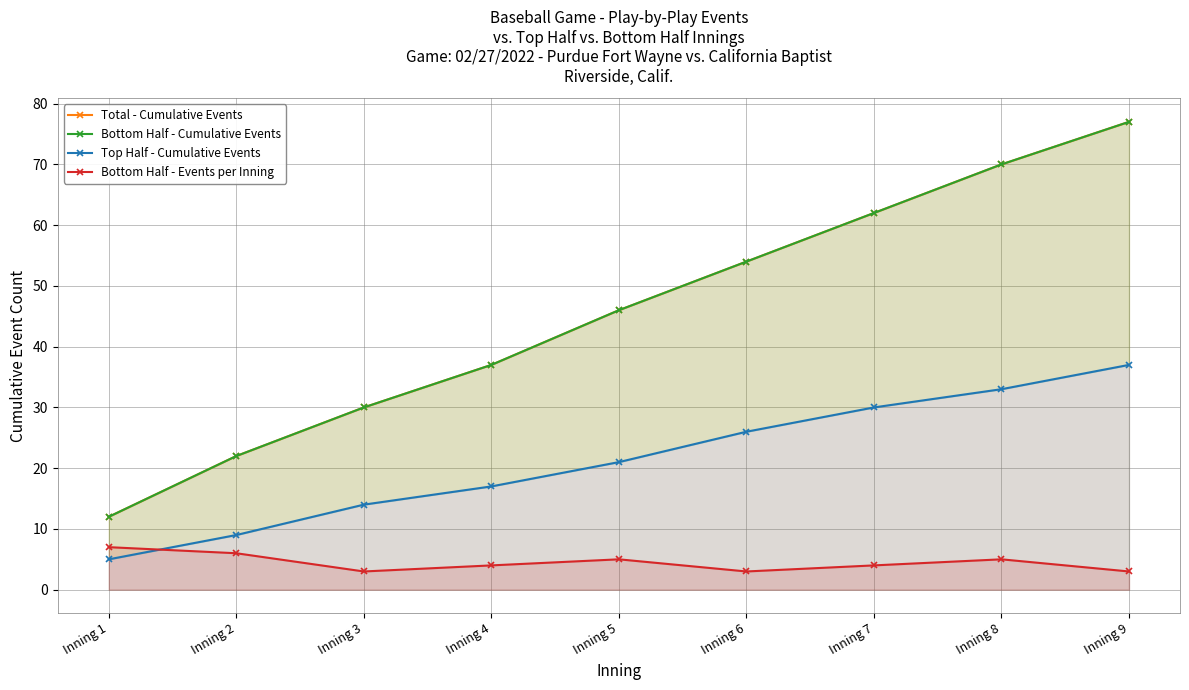

What value does the Bottom Half - Events per Inning series have at Inning 4?

4